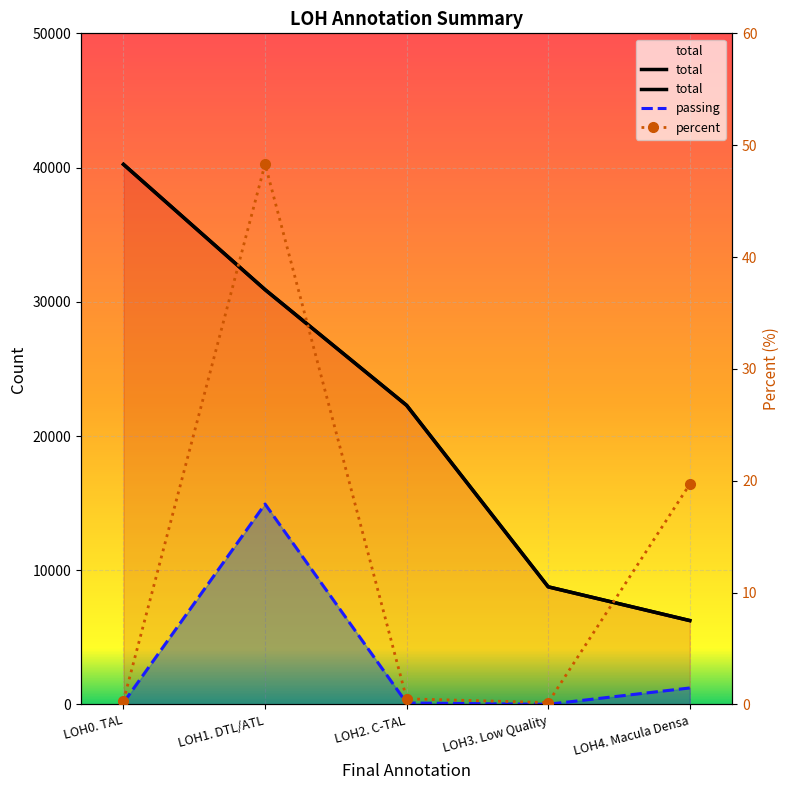

What is the lowest value of the passing series?

15.0